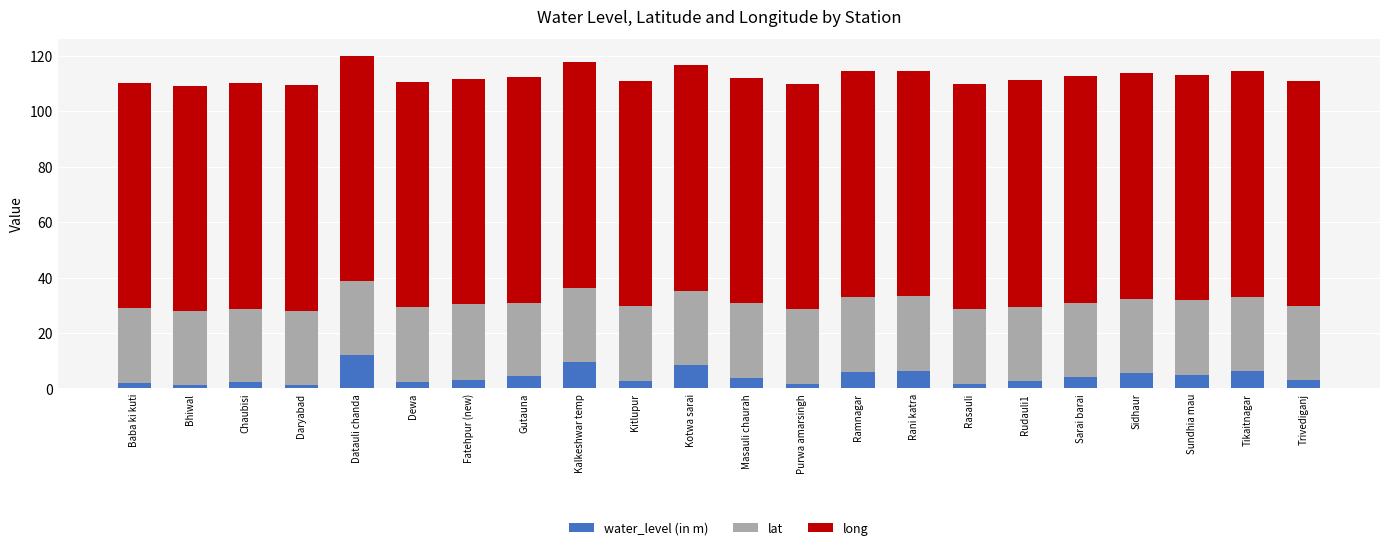

Does the chart contain stacked bars?

Yes